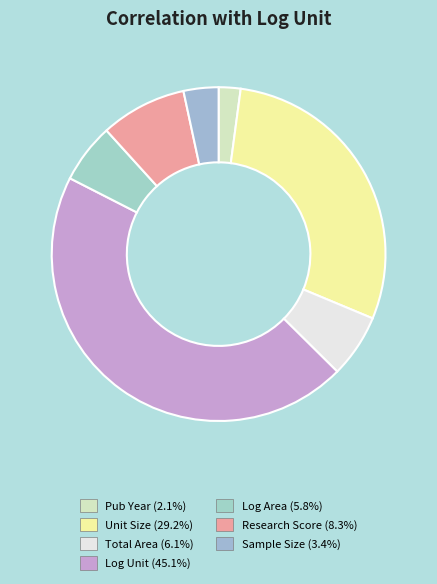

Is there a majority slice in this chart?

No